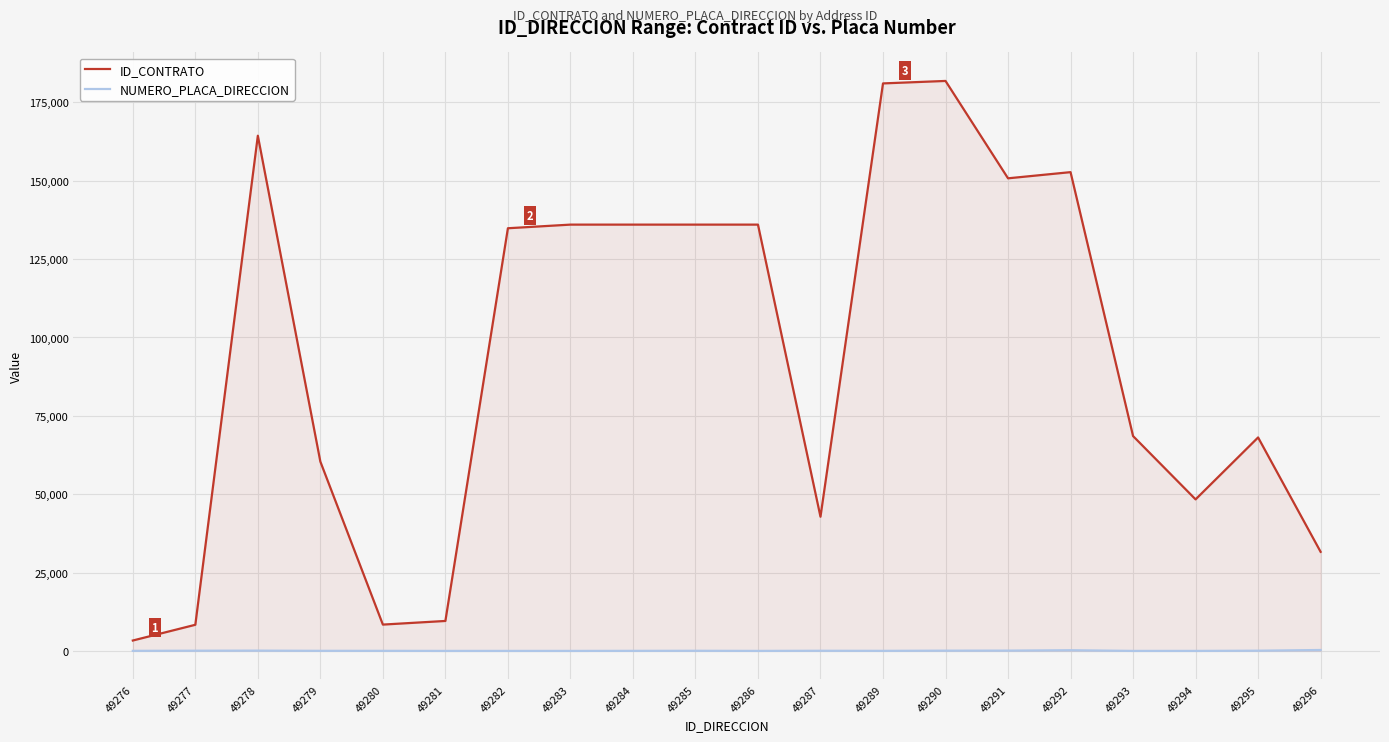

Rank the categories by ID_CONTRATO value from highest to lowest.

49290, 49289, 49278, 49292, 49291, 49283, 49284, 49285, 49286, 49282, 49293, 49295, 49279, 49294, 49287, 49296, 49281, 49280, 49277, 49276